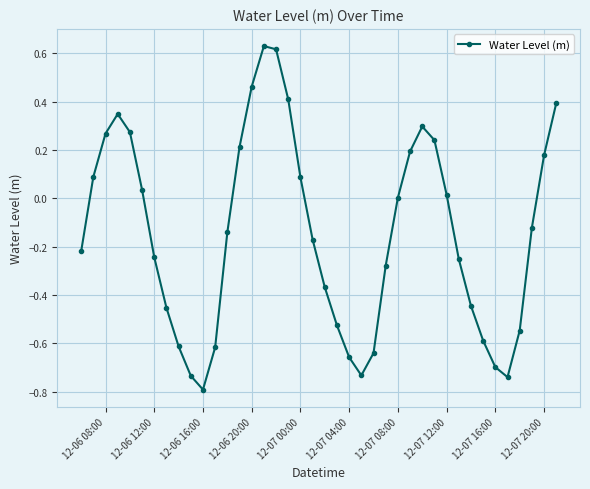

How many interior local valleys (lower than both neighbors) does the data have?

3